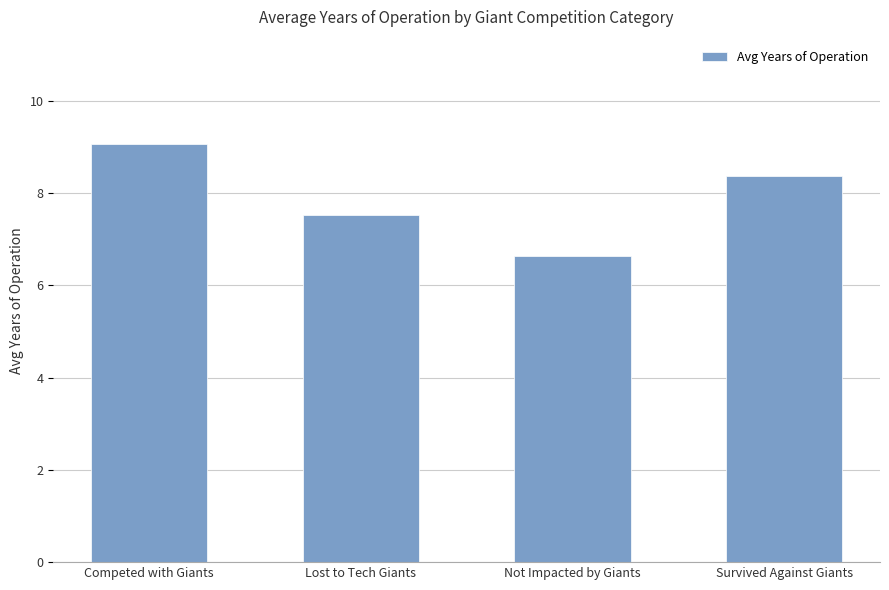

What is the difference between the maximum and minimum values?

2.4